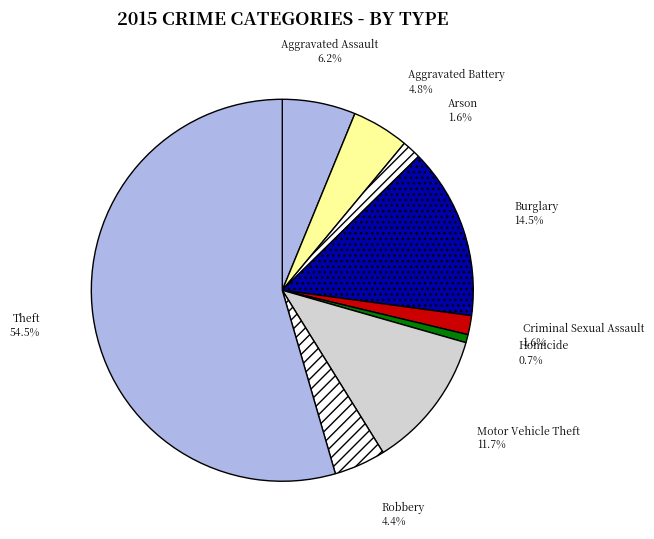

To the nearest percent, what portion does Motor Vehicle Theft represent?

12%